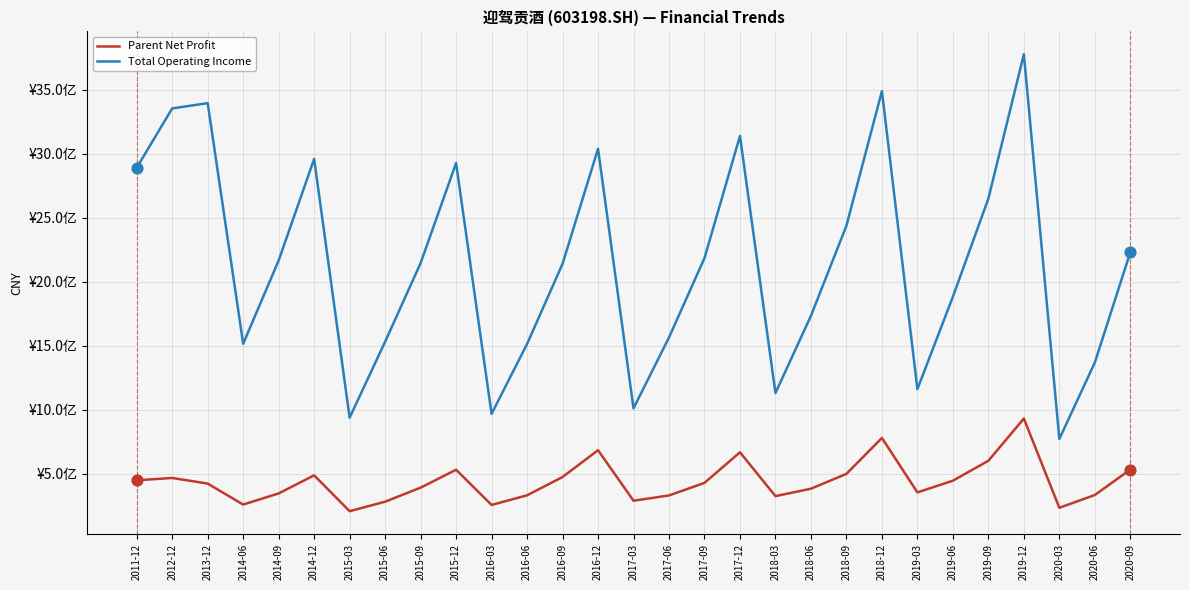

Which series has the largest total across all categories?

Total Operating Income